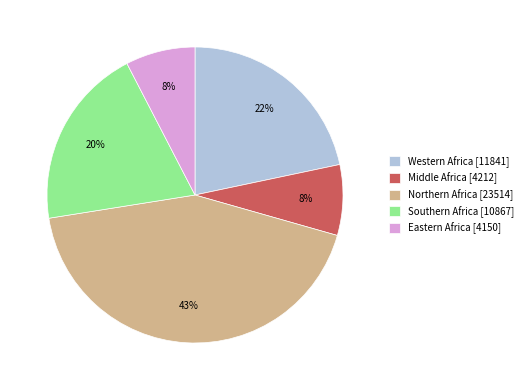

Approximately how many times larger is the value at Southern Africa [10867] compared to Western Africa [11841]?

0.9